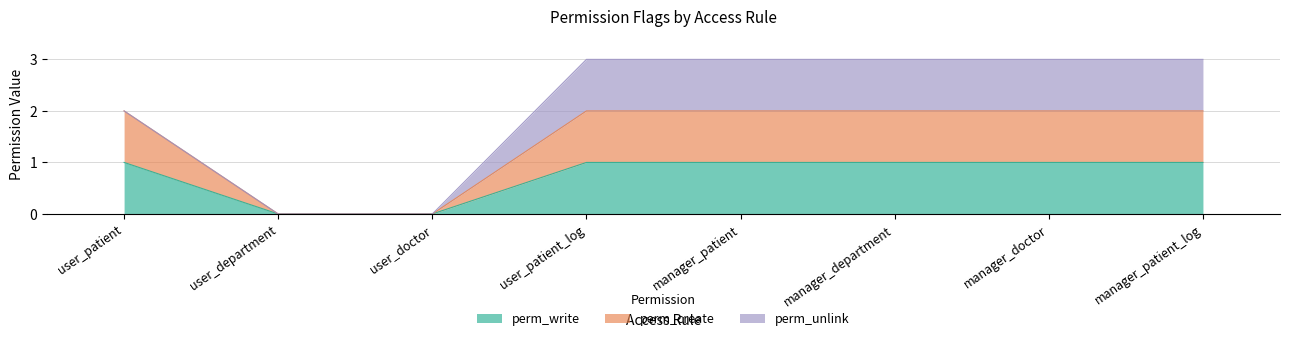

The perm_write series shows 1 at manager_doctor. True or false?

True